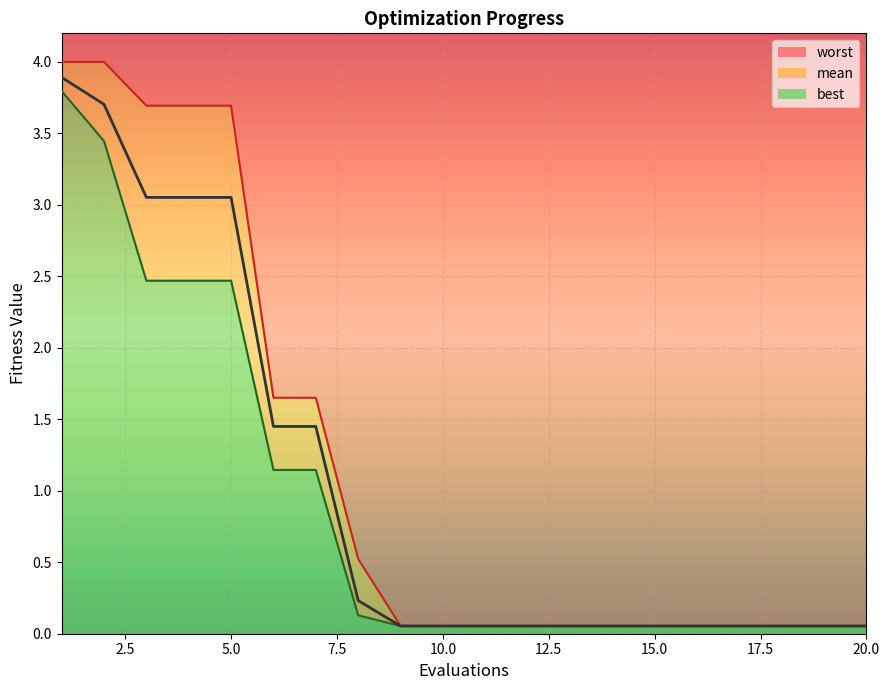

Is it true that mean equals 0.0 at 15?

False